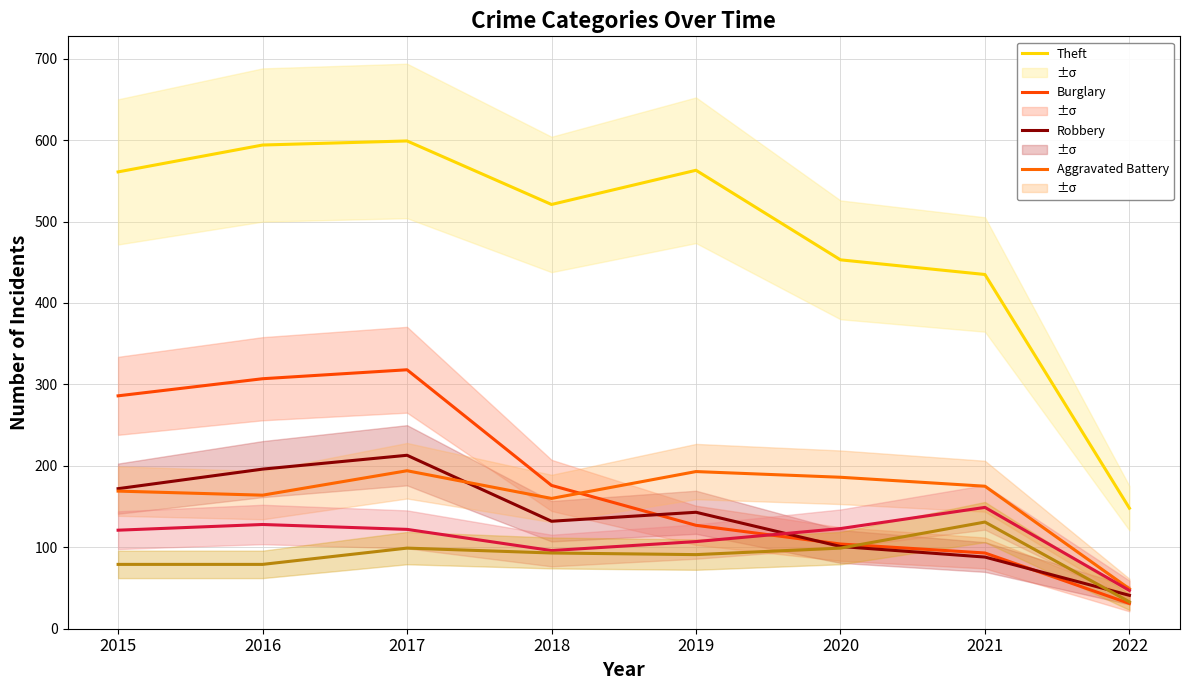

How many data points in Aggravated Battery are above 175?

3